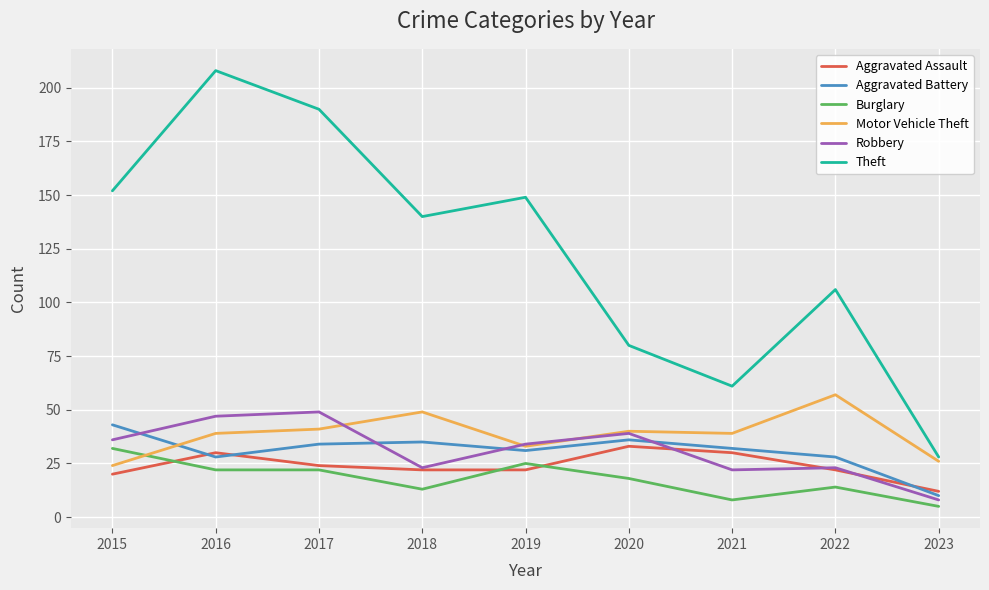

How many values in the Robbery series are below 34?

4